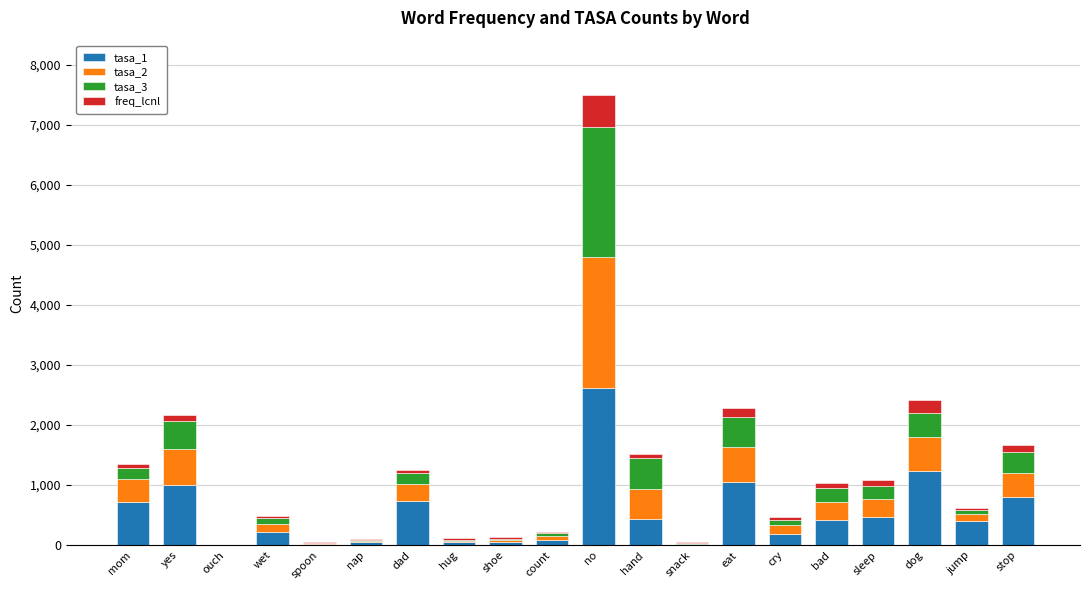

What is the total value across all series at dog?

2415